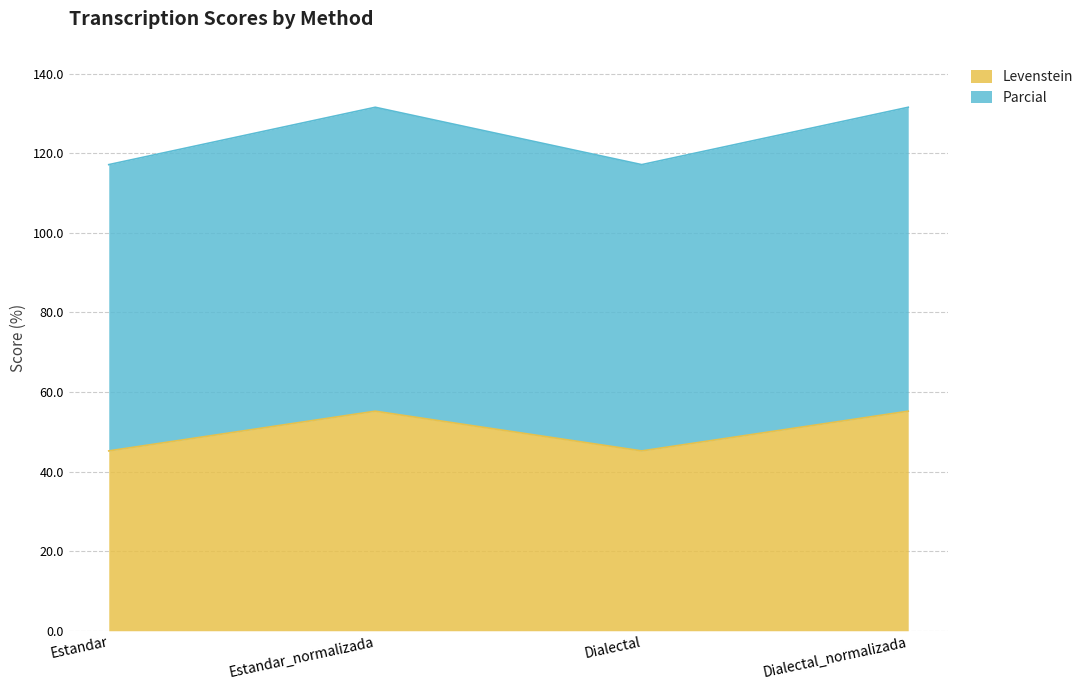

What is the difference between the highest and lowest values at Dialectal_normalizada?

76.4